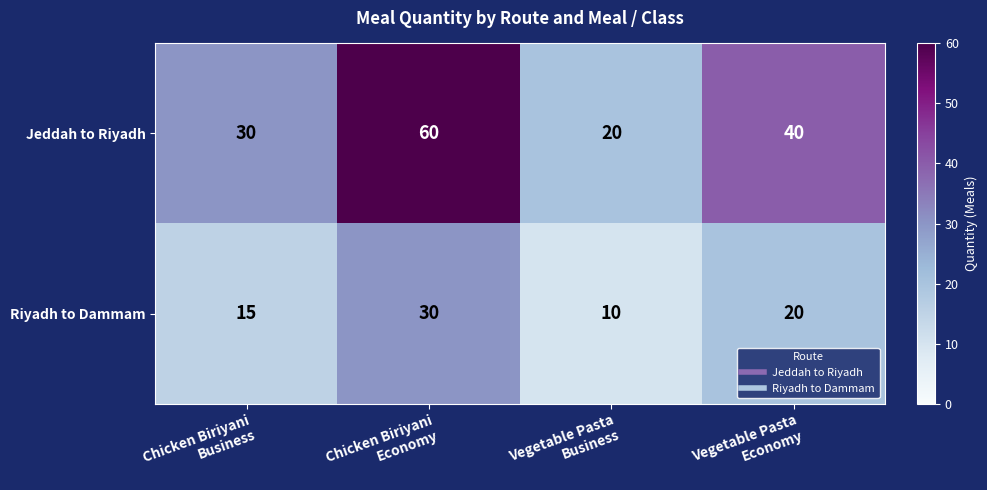

What is the difference between the second highest and minimum values in the Riyadh to Dammam series?

10